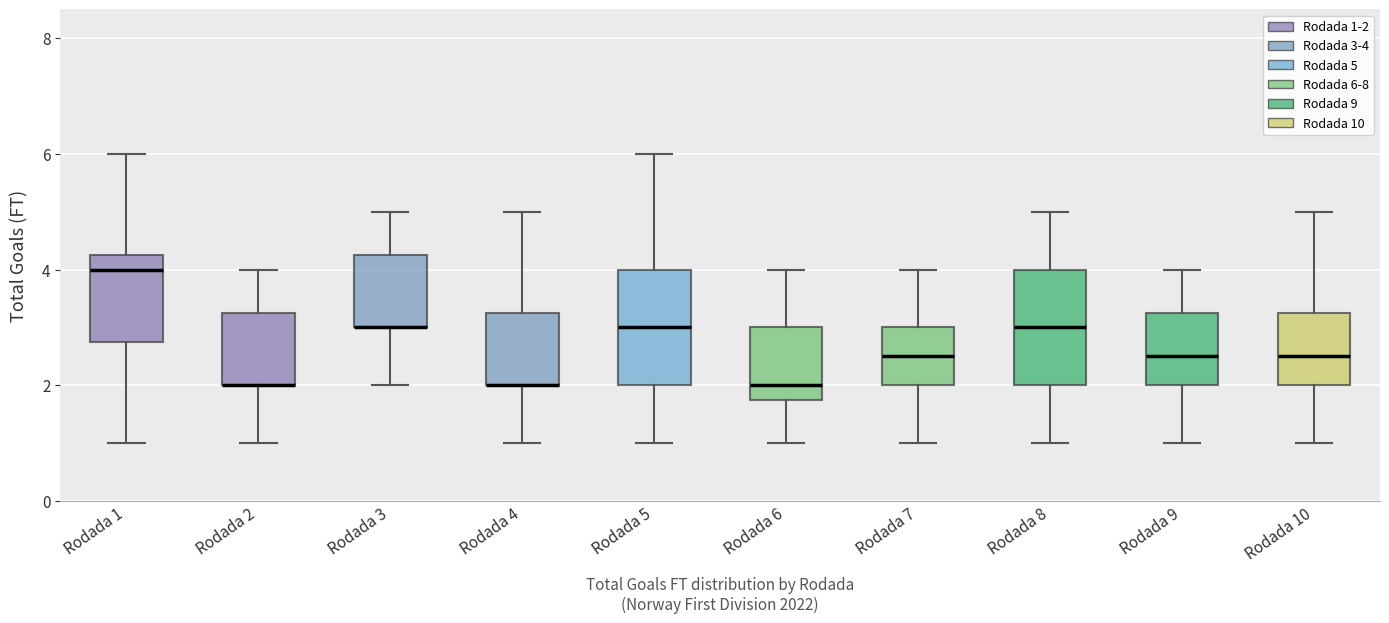

Reading left to right, transcribe this box plot: for each box, give where its median line is, the range the box spans, and where its two whiskers end, as read against the y-axis. The values are not printed on the chart, so give them approximately, as read against the axis.

Rodada 1: median 4.0, box 2.8 to 4.2, whiskers 1.0 to 6.0
Rodada 2: median 2.0 (drawn on the box's lower edge), box 2.0 to 3.2, whiskers 1.0 to 4.0
Rodada 3: median 3.0 (drawn on the box's lower edge), box 3.0 to 4.2, whiskers 2.0 to 5.0
Rodada 4: median 2.0 (drawn on the box's lower edge), box 2.0 to 3.2, whiskers 1.0 to 5.0
Rodada 5: median 3.0, box 2.0 to 4.0, whiskers 1.0 to 6.0
Rodada 6: median 2.0, box 1.8 to 3.0, whiskers 1.0 to 4.0
Rodada 7: median 2.6, box 2.0 to 3.0, whiskers 1.0 to 4.0
Rodada 8: median 3.0, box 2.0 to 4.0, whiskers 1.0 to 5.0
Rodada 9: median 2.6, box 2.0 to 3.2, whiskers 1.0 to 4.0
Rodada 10: median 2.6, box 2.0 to 3.2, whiskers 1.0 to 5.0